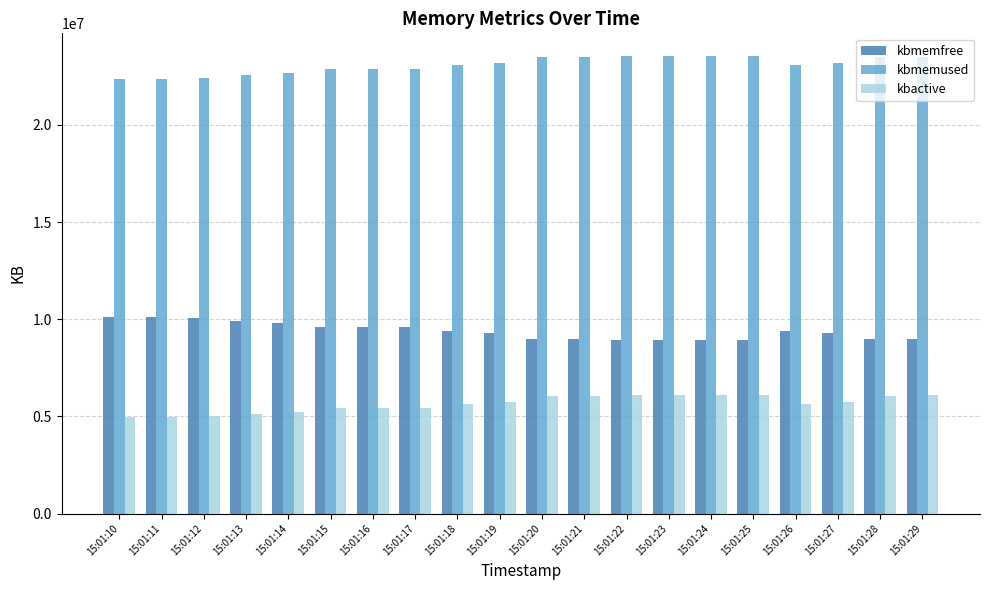

At how many categories does at least one series exceed 18719565?

20